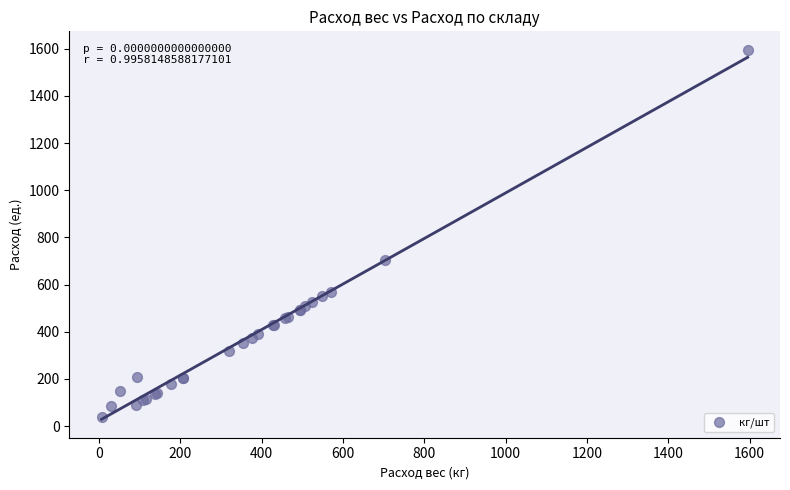

What Y value in the scatter plot is closest to 816?

702.9